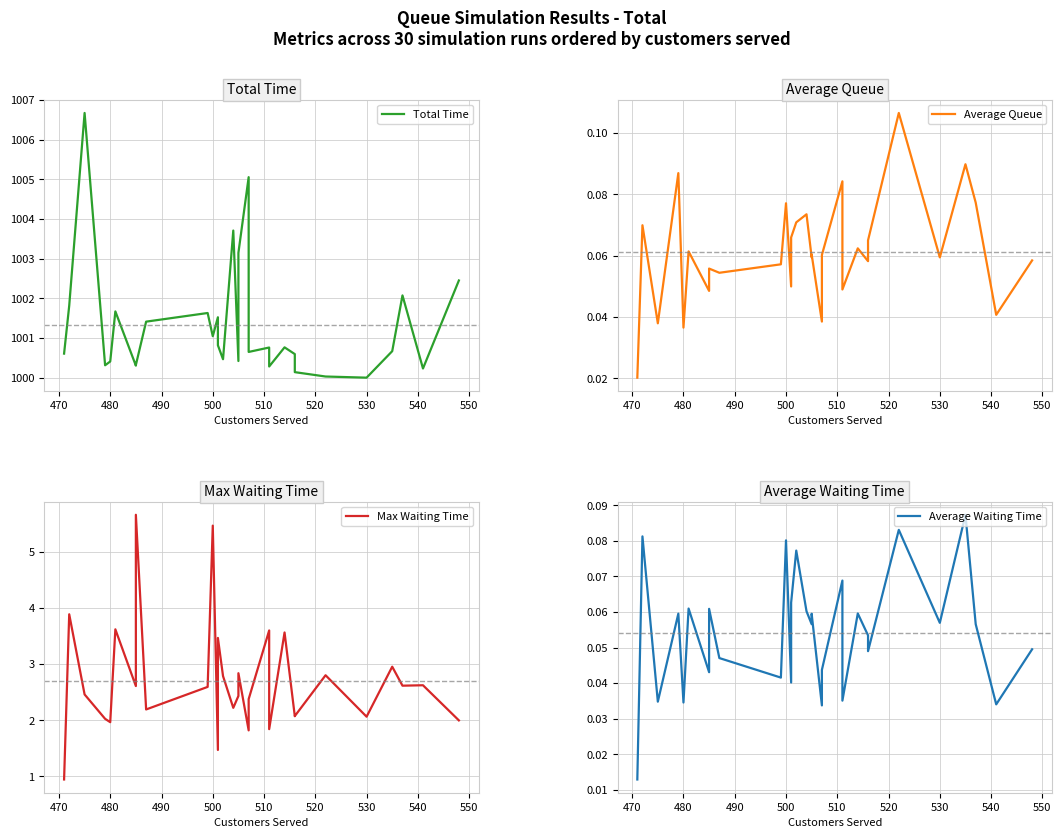

How many interior local peaks does the Average Queue series have?

11